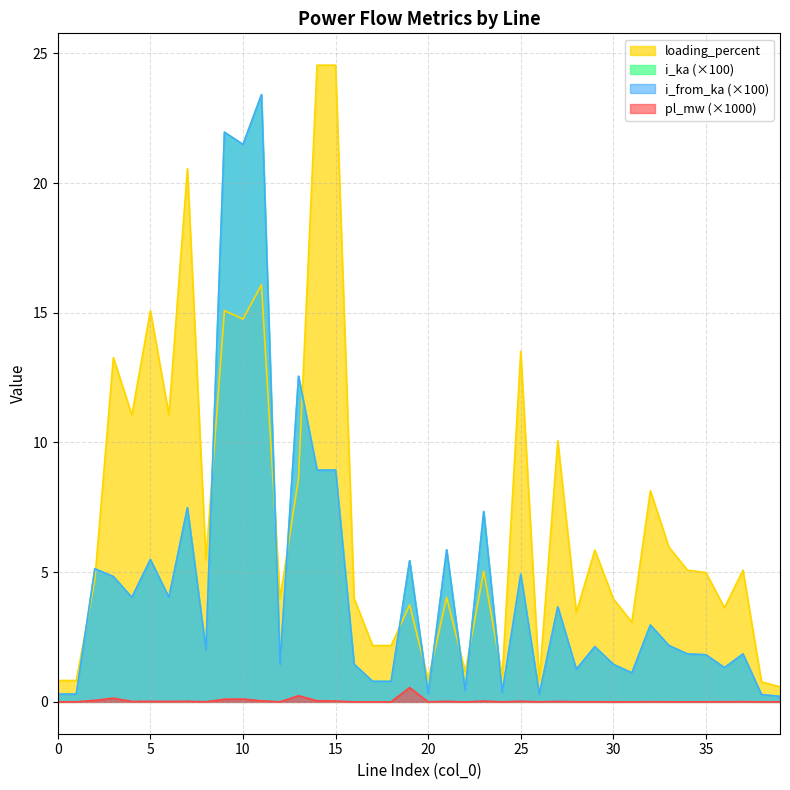

True or false: i_ka has a value of 1.2 at 18.

False